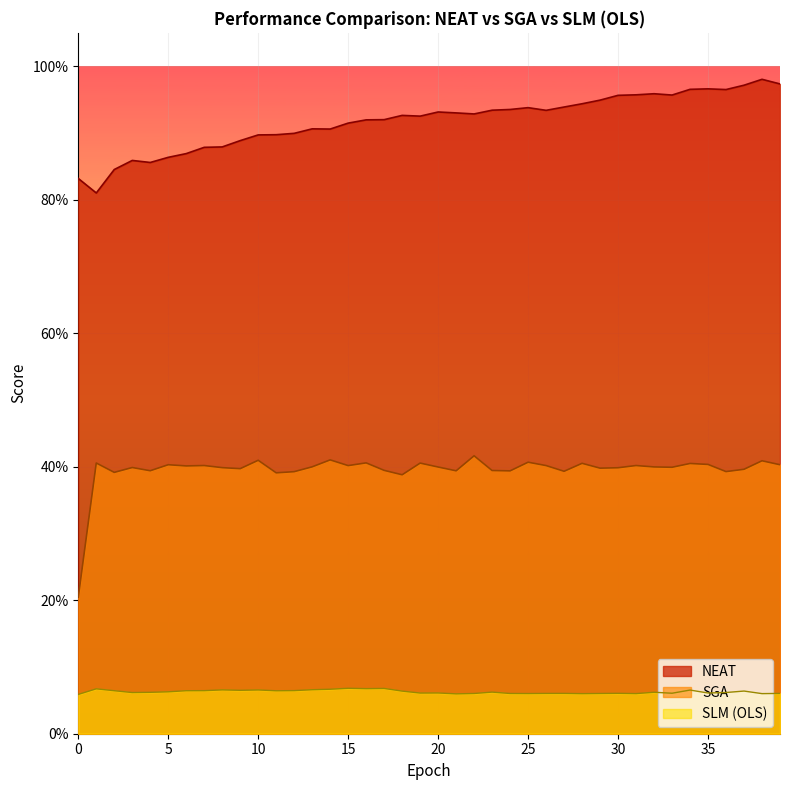

What is the maximum value for NEAT?

1.0